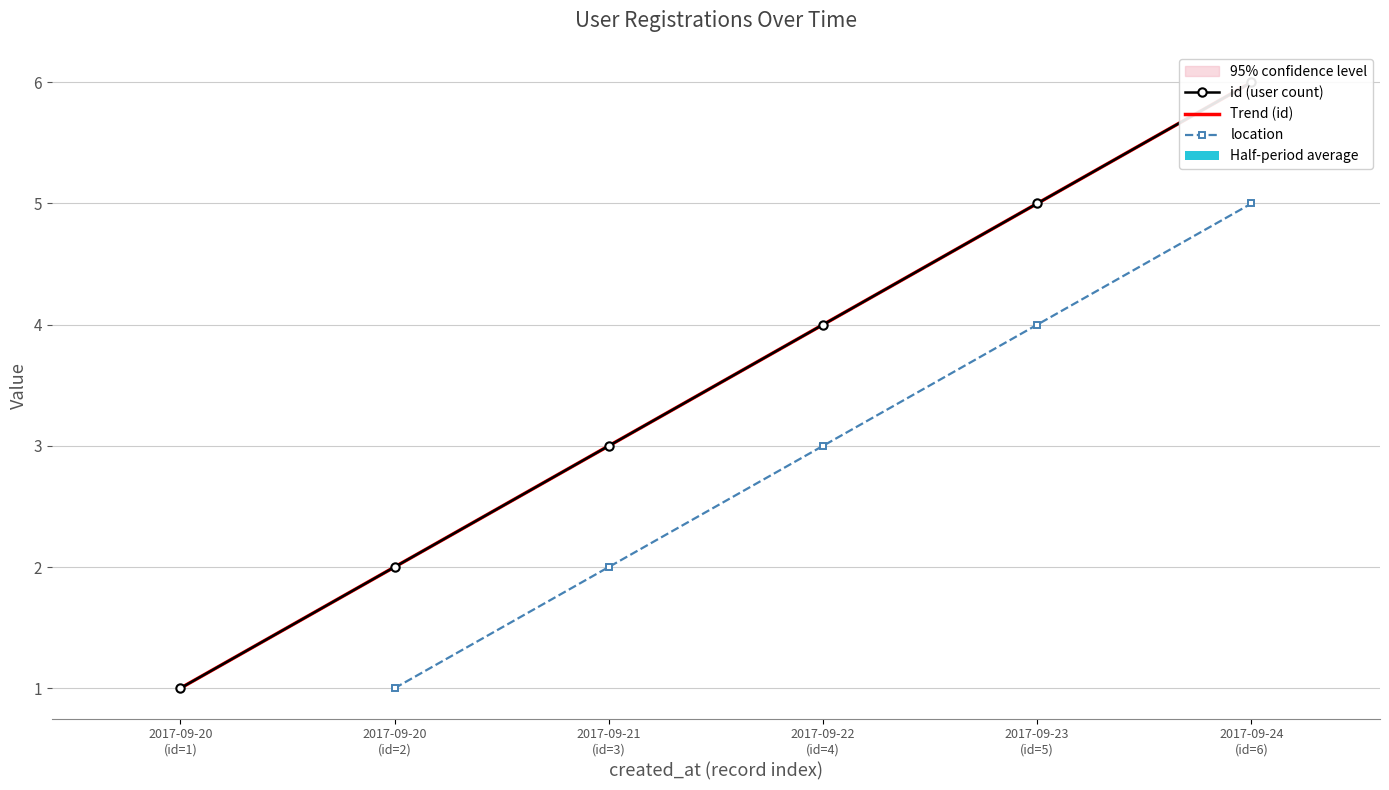

What position from the left is 2017-09-24
(id=6)?

6